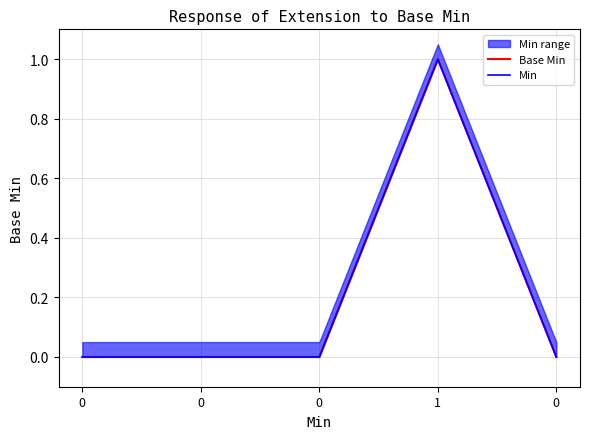

Which series changed the most between 0 and 1?

Base Min